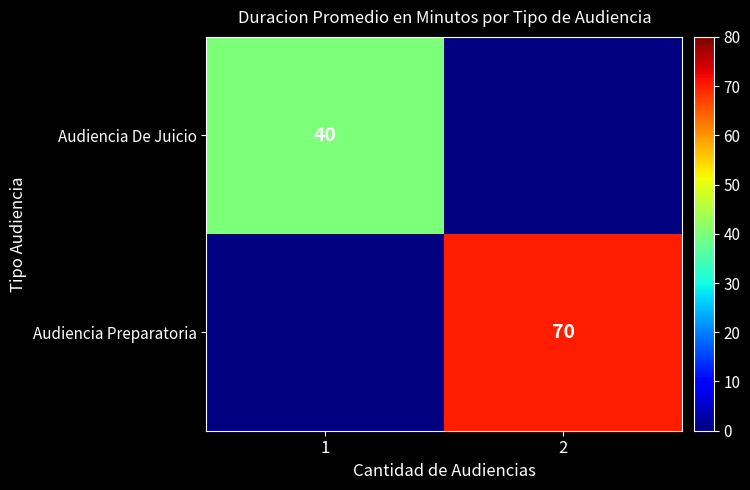

At which category does the chart reach its minimum across all series?

1